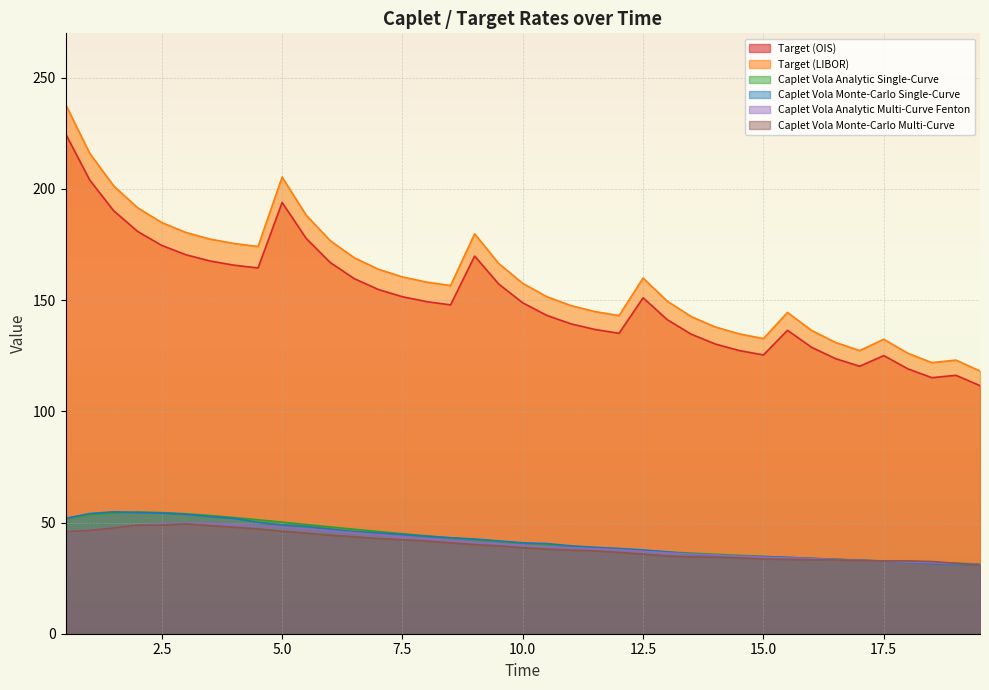

What is the smallest value displayed?

30.8